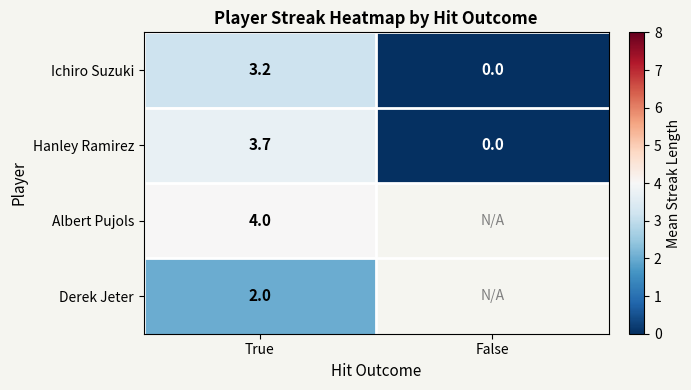

Where does the Ichiro Suzuki series first go above 3?

True